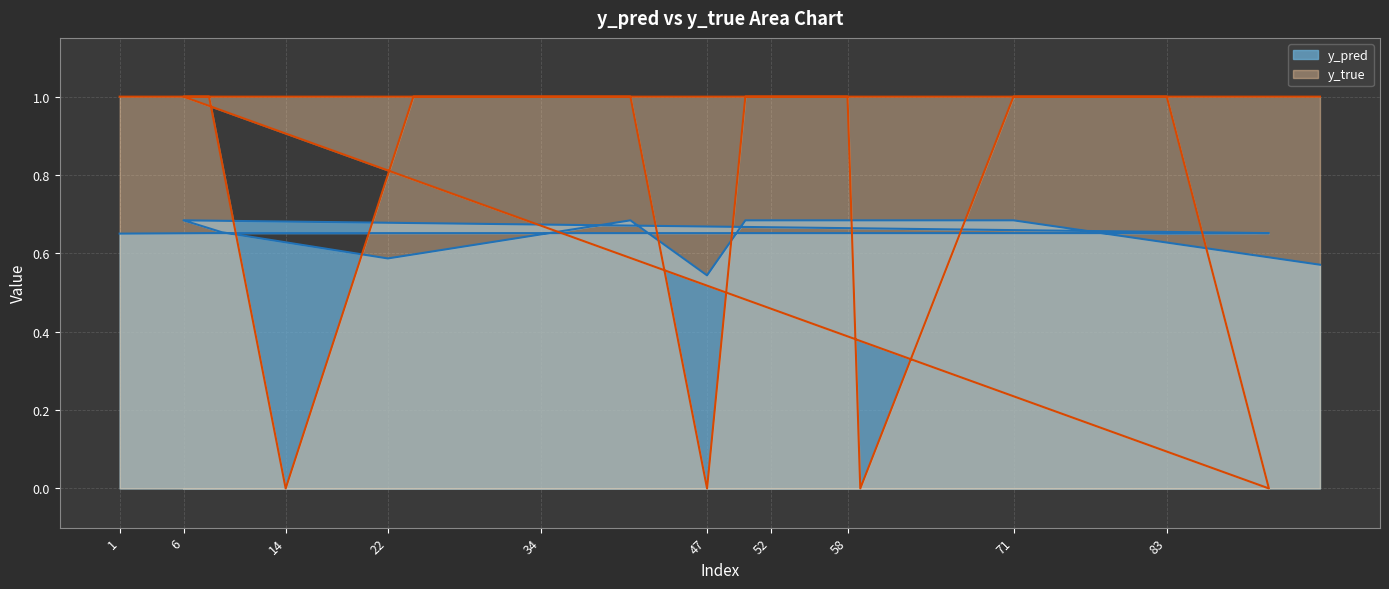

At which category is the sum across all series the highest?

6